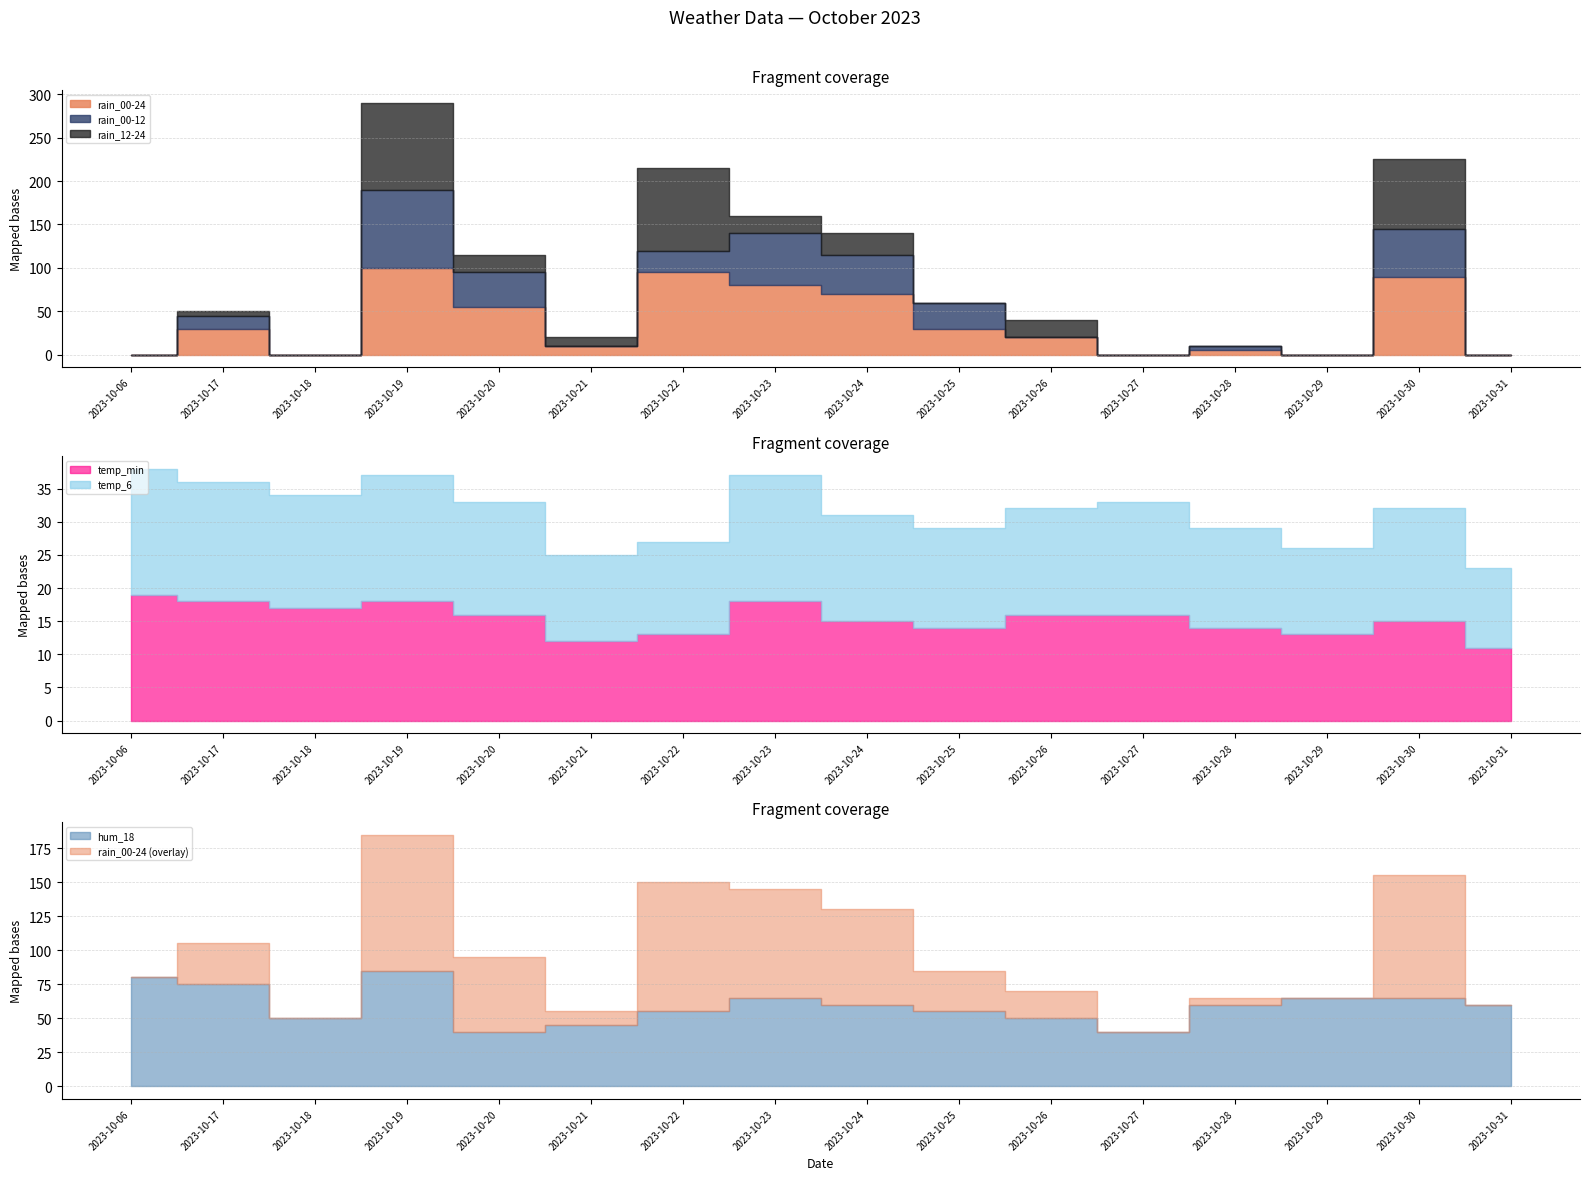

What is the value of the hum_18 point at the 4th from the left?

85